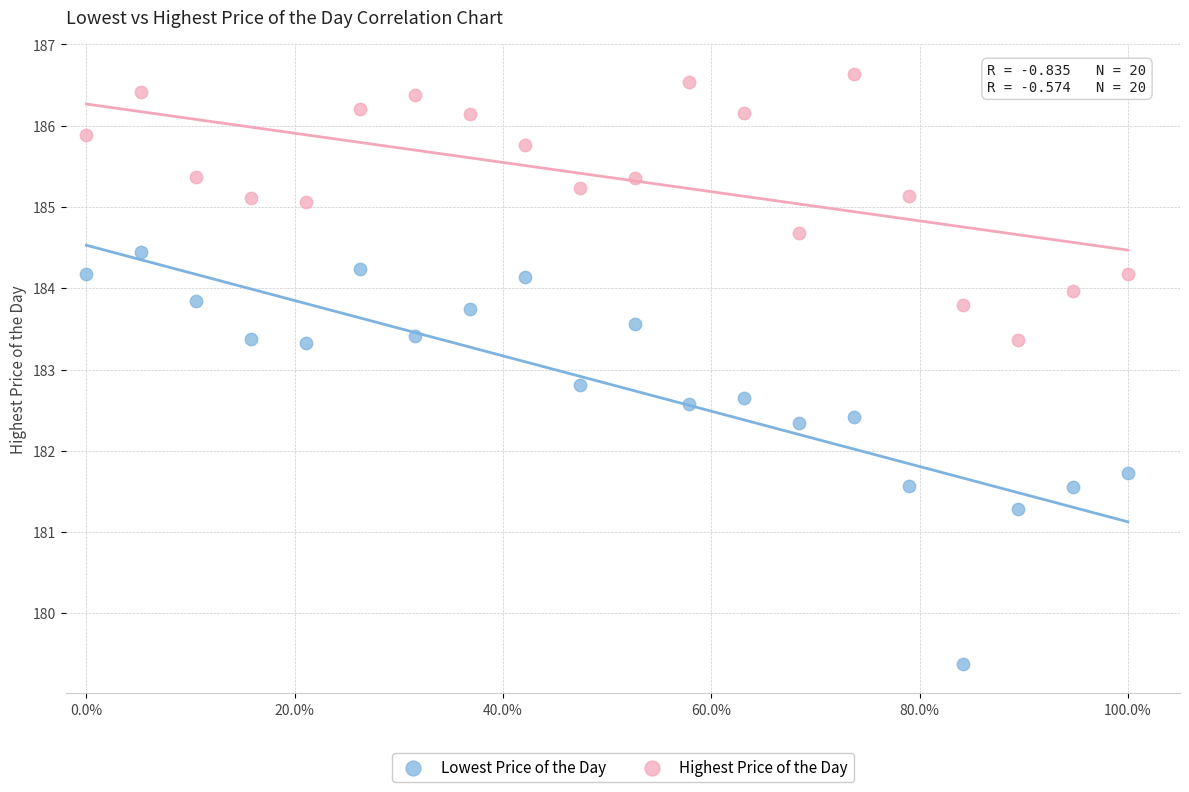

Across all data points, what is the range of X values (max minus min)?

1.0